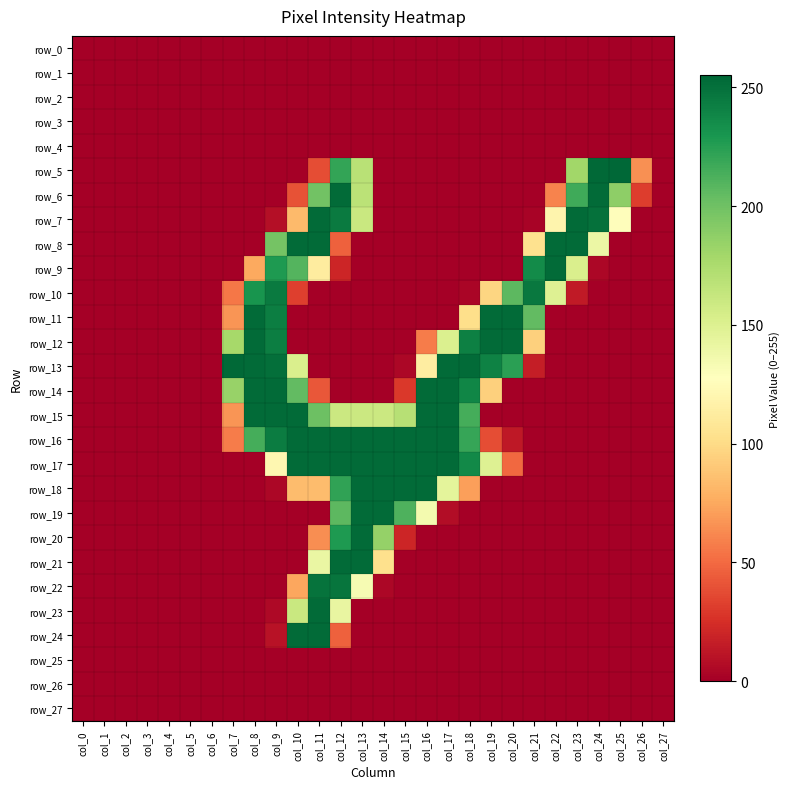

Is it true that row_1 equals 0 at col_1?

True